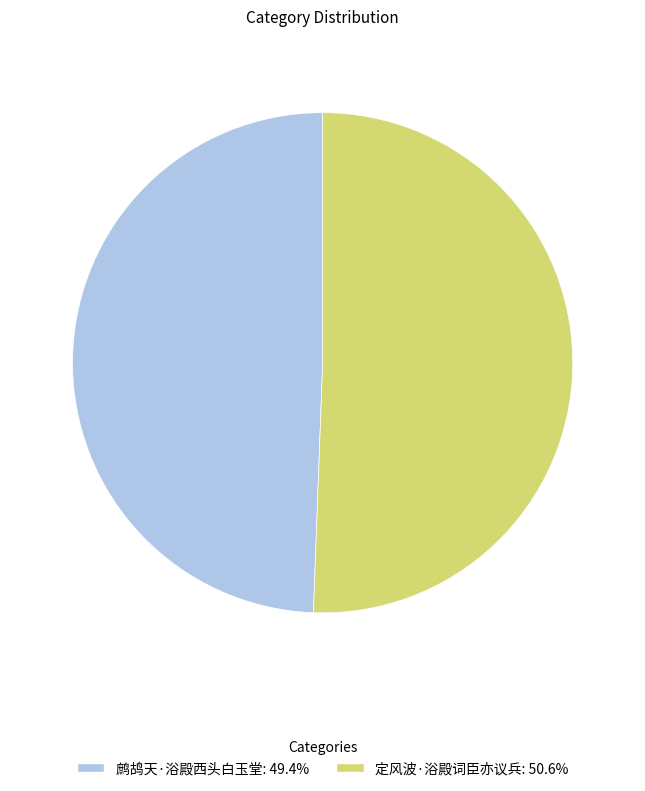

Combined, do 鹧鸪天·浴殿西头白玉堂: 49.4% and 定风波·浴殿词臣亦议兵: 50.6% account for over 50%?

Yes